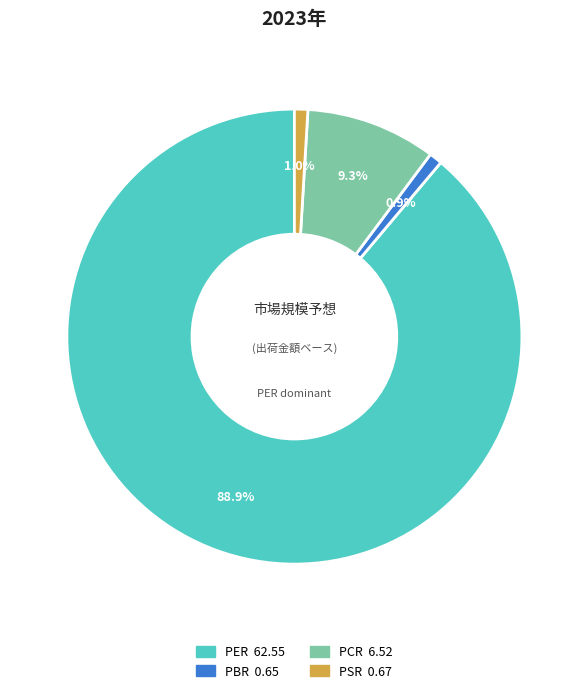

Does any single category account for the majority?

Yes